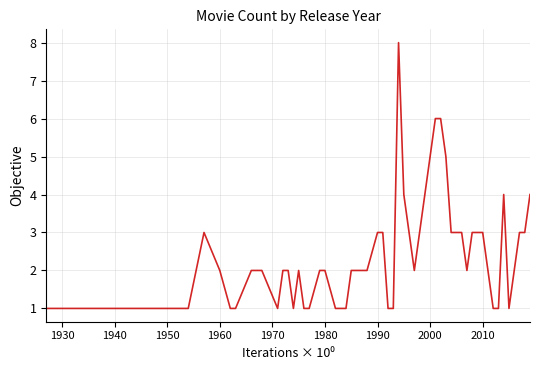

What is the maximum value shown in the chart?

8